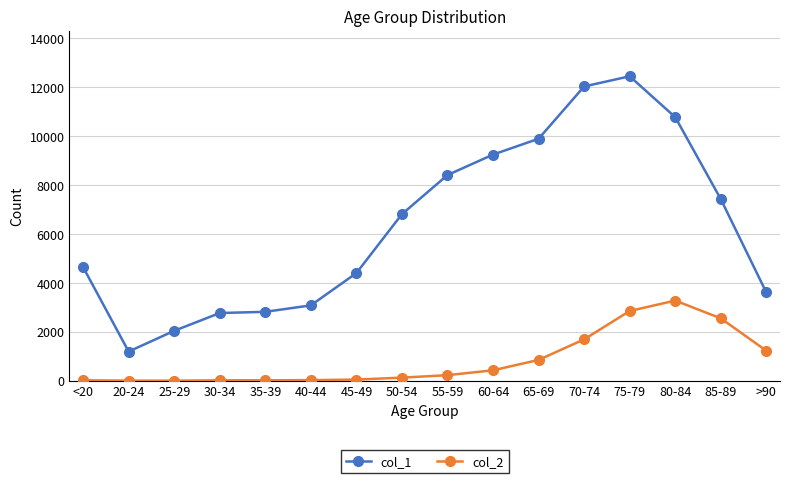

True or false: col_1 and col_2 intersect in this chart.

False